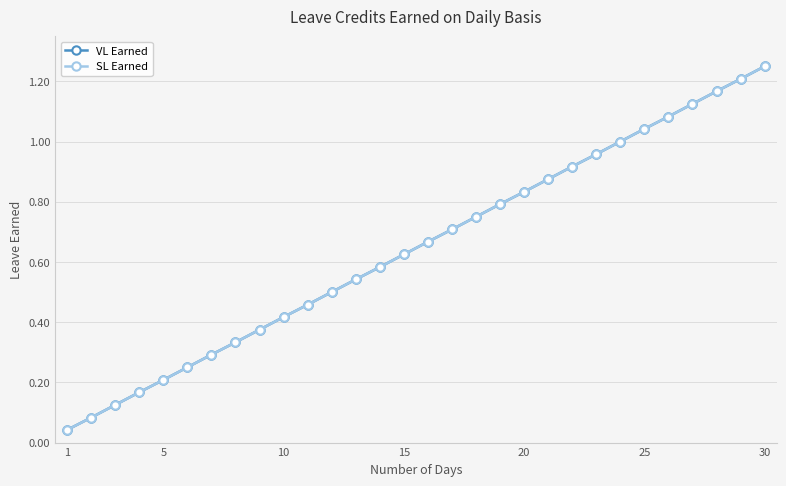

Reading left to right, transcribe all the data shown in this chart.

VL Earned: 0.0	0.1	0.1	0.2	0.2	0.2	0.3	0.3	0.4	0.4	0.5	0.5	0.5	0.6	0.6	0.7	0.7	0.8	0.8	0.8	0.9	0.9	1.0	1.0	1.0	1.1	1.1	1.2	1.2	1.2
SL Earned: 0.0	0.1	0.1	0.2	0.2	0.2	0.3	0.3	0.4	0.4	0.5	0.5	0.5	0.6	0.6	0.7	0.7	0.8	0.8	0.8	0.9	0.9	1.0	1.0	1.0	1.1	1.1	1.2	1.2	1.2